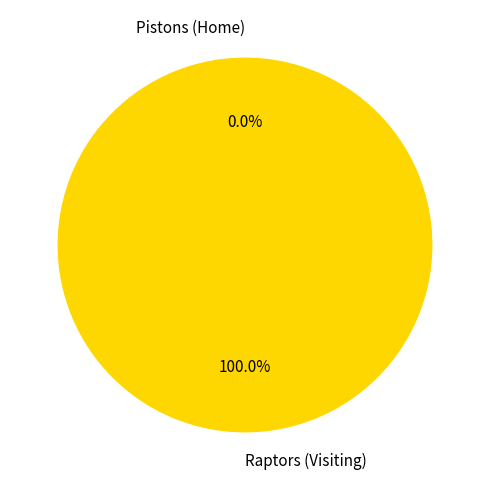

Count the number of slices in the pie.

2